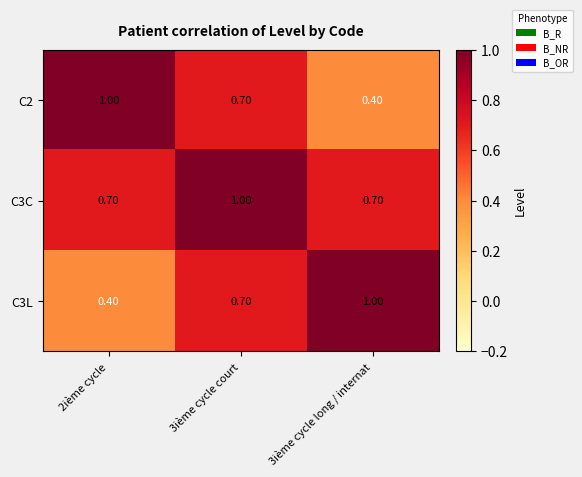

What is the sum of all C2 values?

2.1